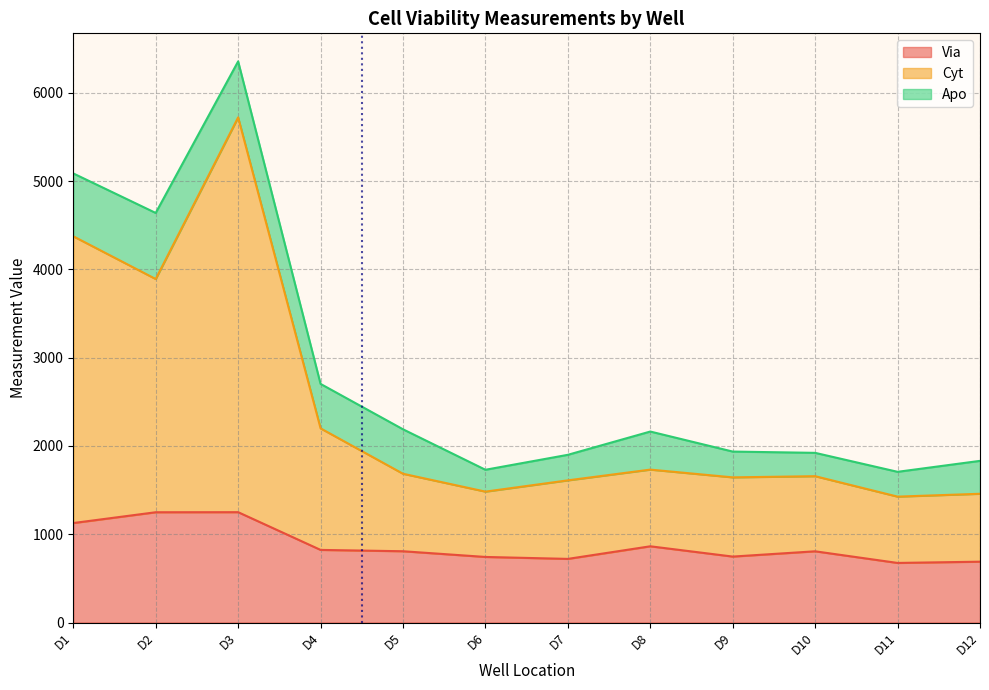

List the labels in order of Via value, smallest first.

D11, D12, D7, D6, D9, D10, D5, D4, D8, D1, D2, D3